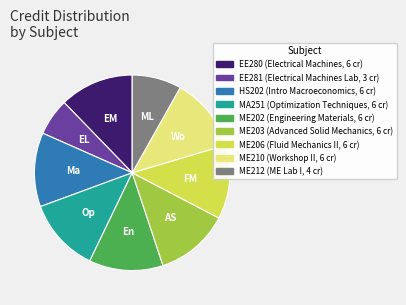

Combined, do MA251 and ME206 account for over 50%?

No